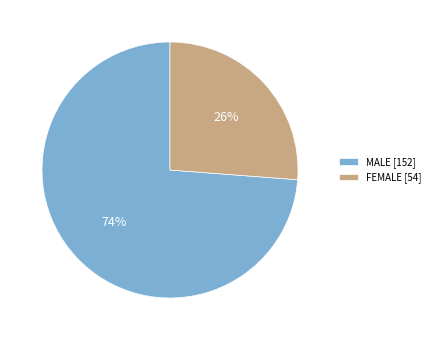

Does any single category account for the majority?

Yes